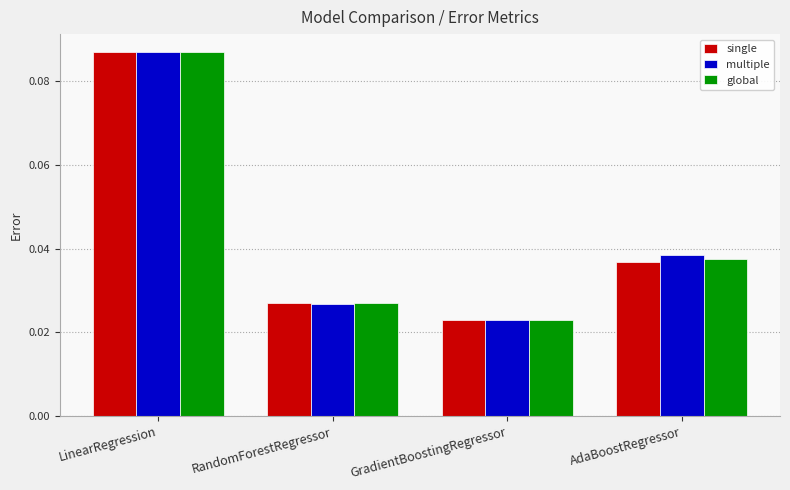

The global series shows 0.1 at AdaBoostRegressor. True or false?

False